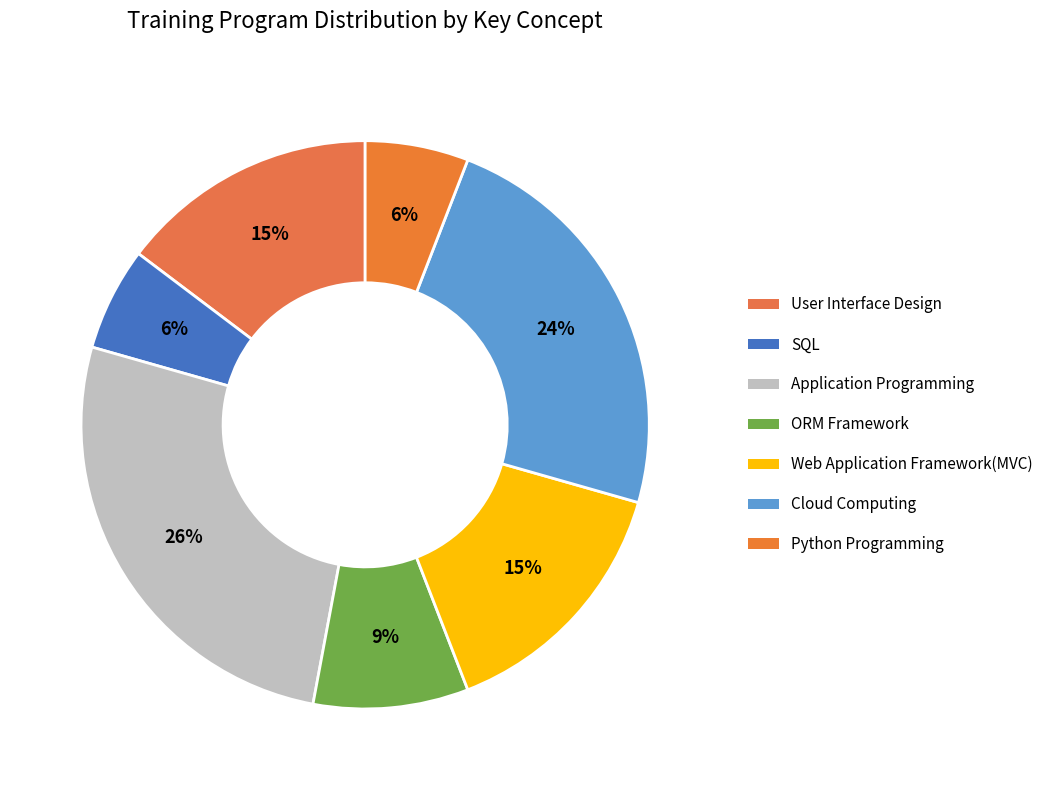

The ORM Framework slice represents 1% of the pie. True or false?

False